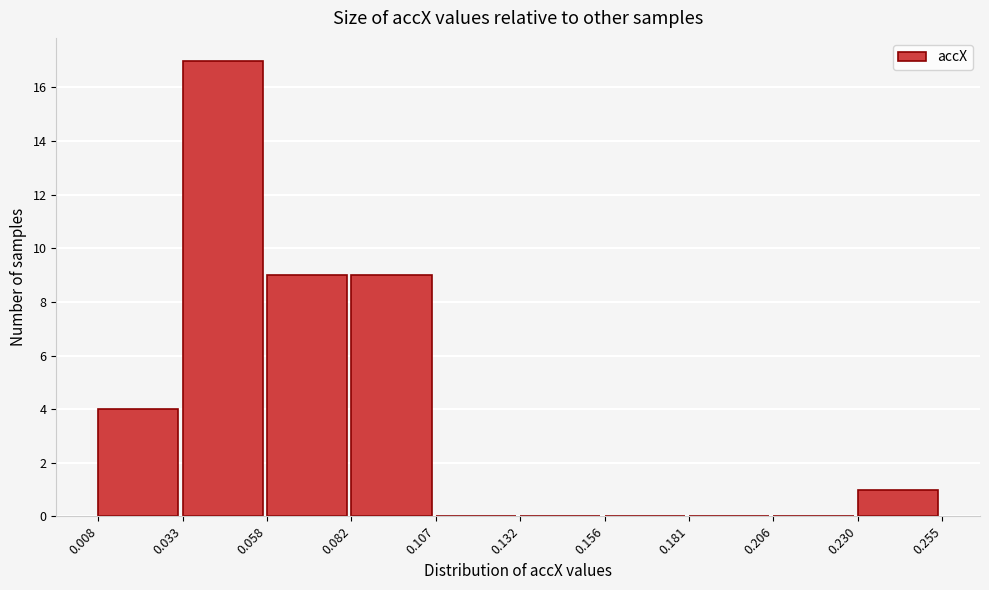

Which range on the x-axis has the tallest bar?

0.033 to 0.058